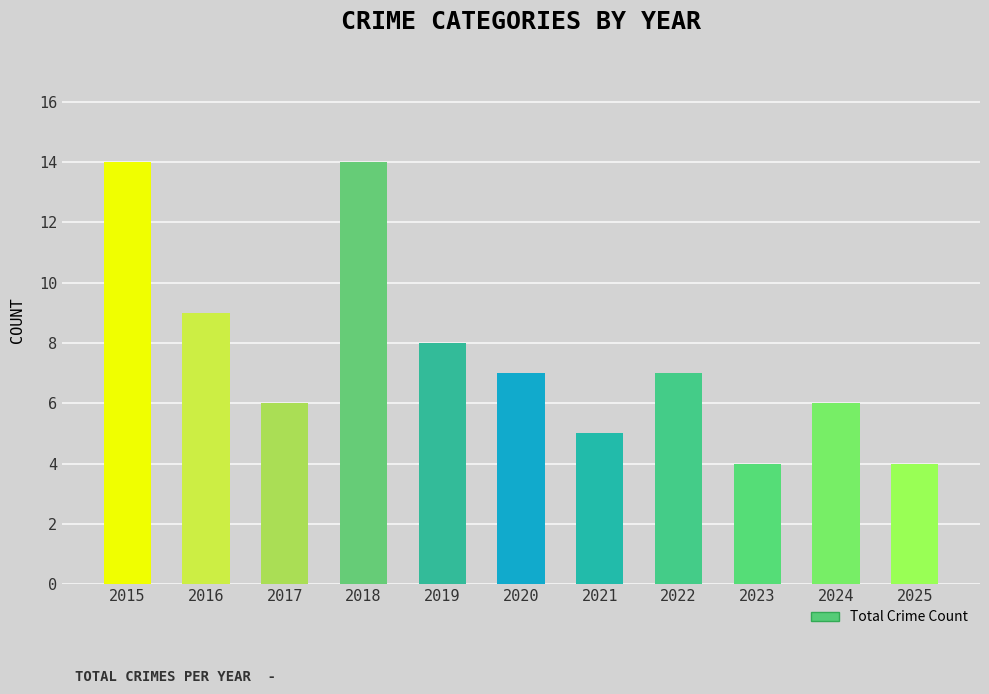

Between 2024 and 2019, which is larger?

2019